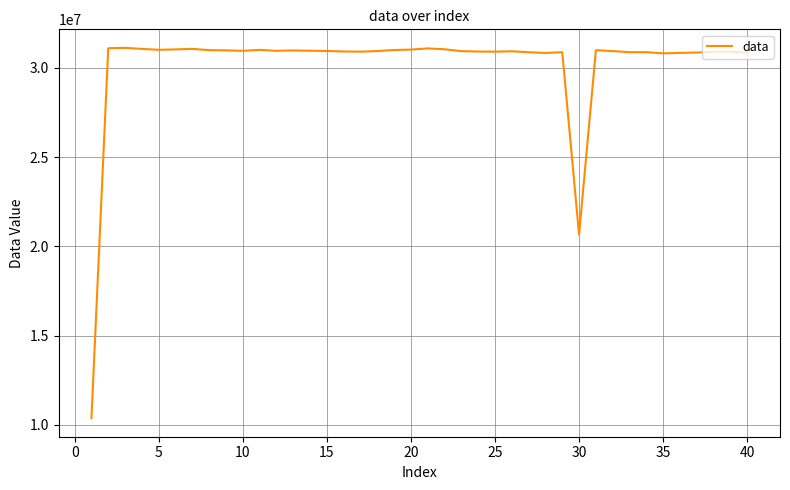

What is the minimum value shown in the chart?

10363568